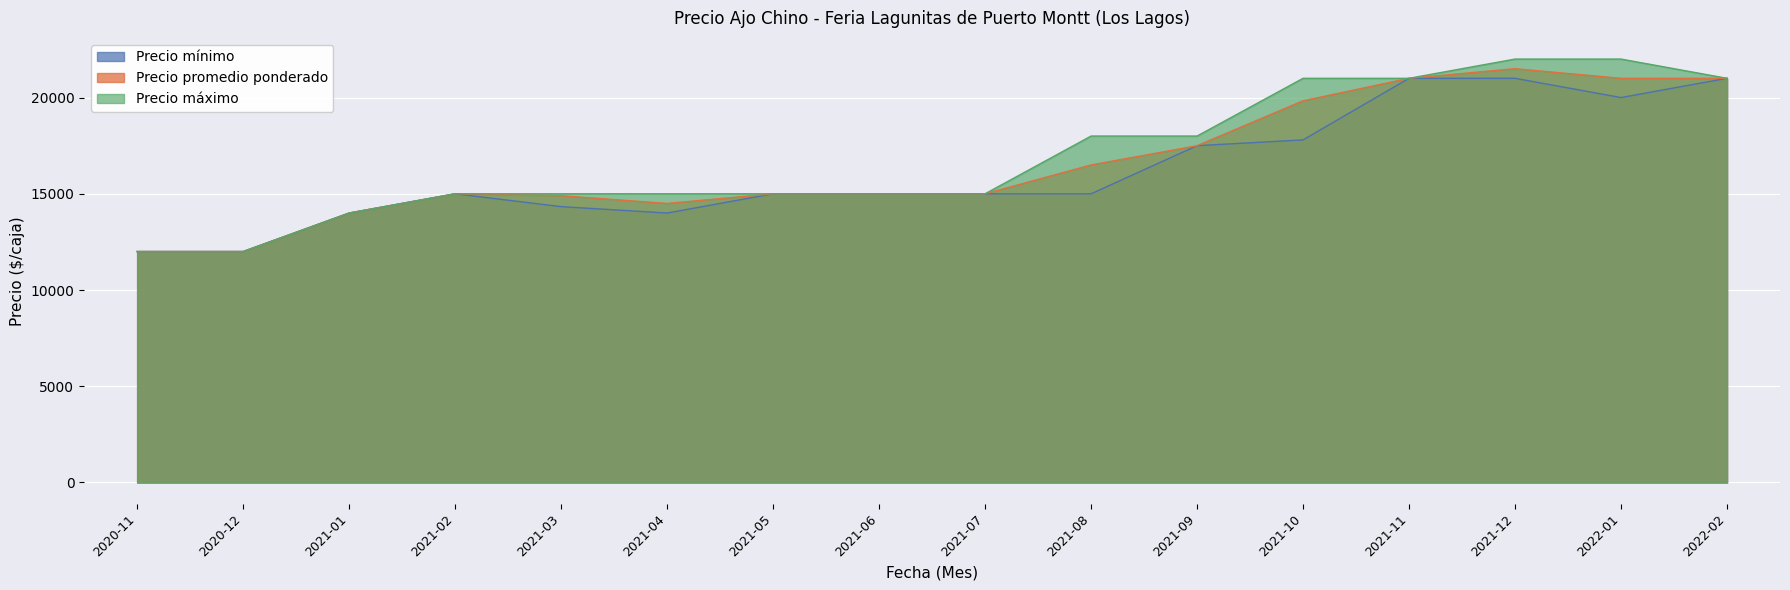

What is the sum of all Precio promedio ponderado values?

265733